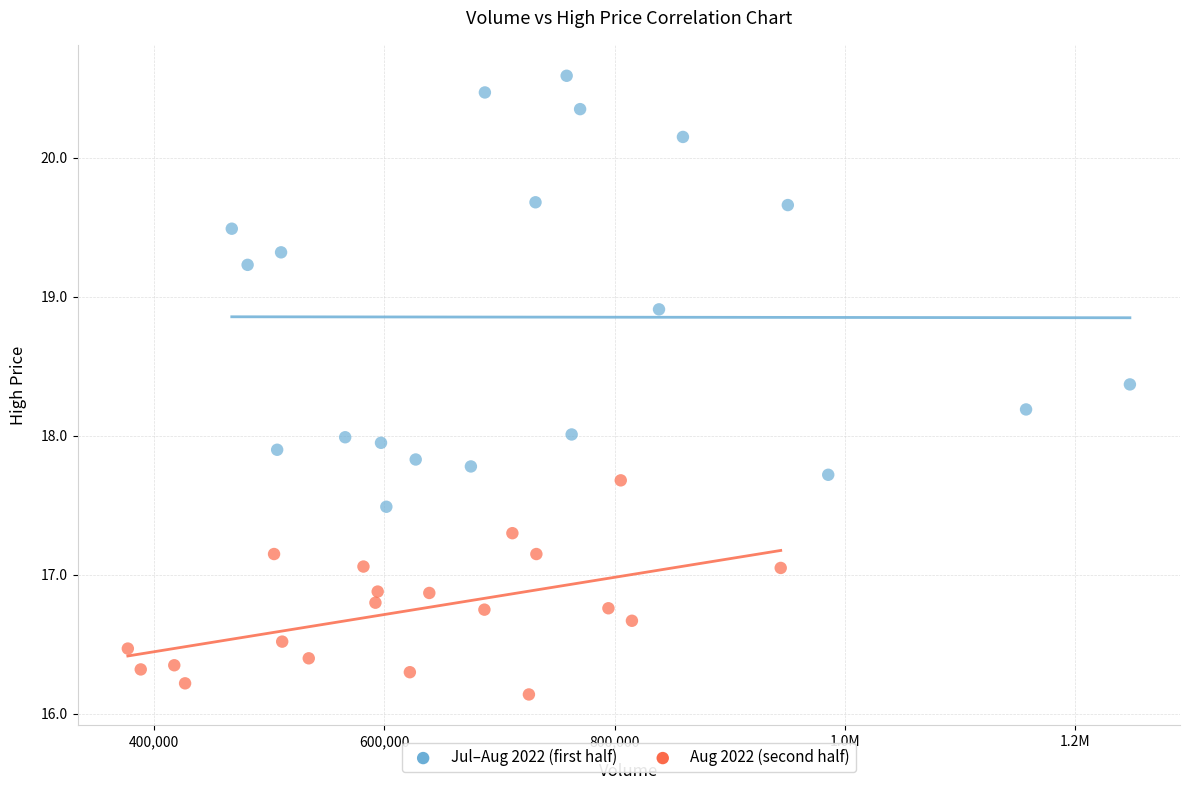

Which series contains the highest Y value?

Jul–Aug 2022 (first half)